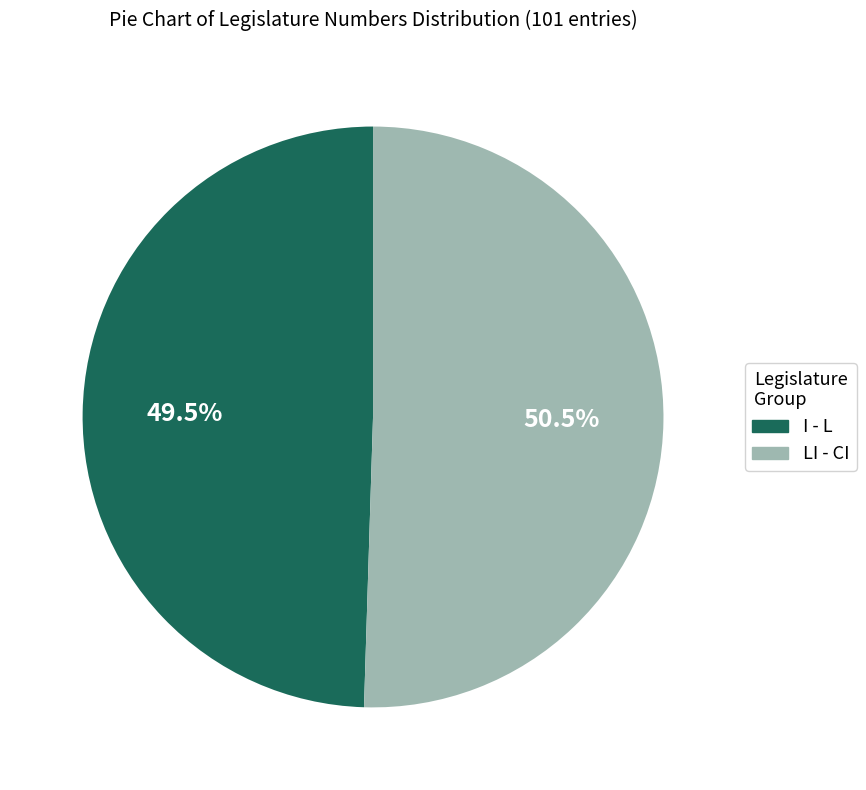

Is there a majority slice in this chart?

Yes